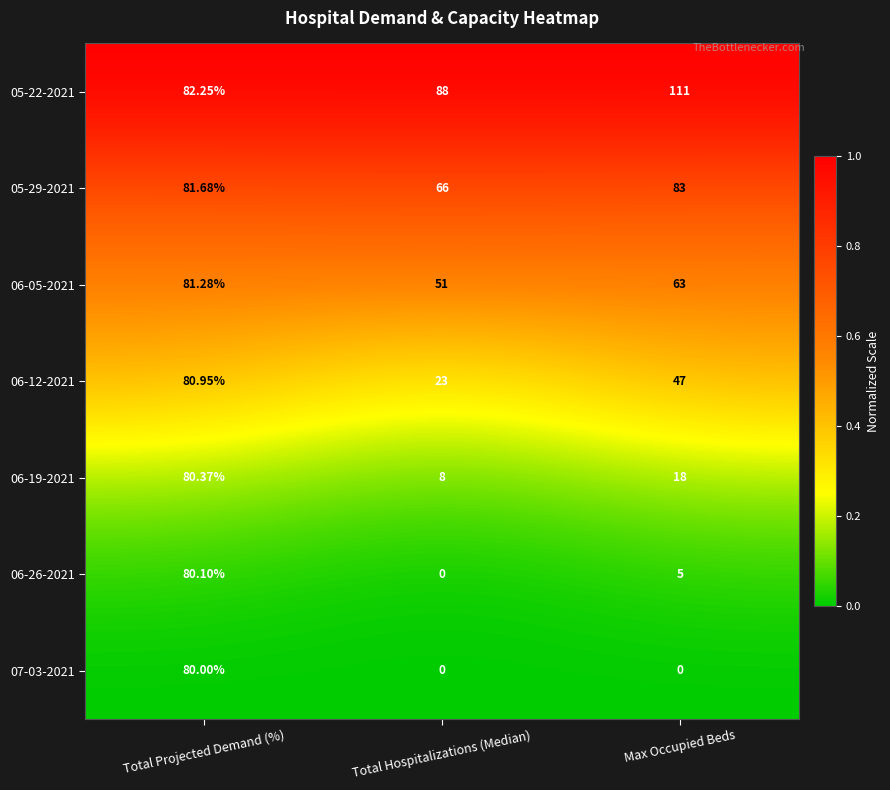

What is the greatest value displayed?

111.0